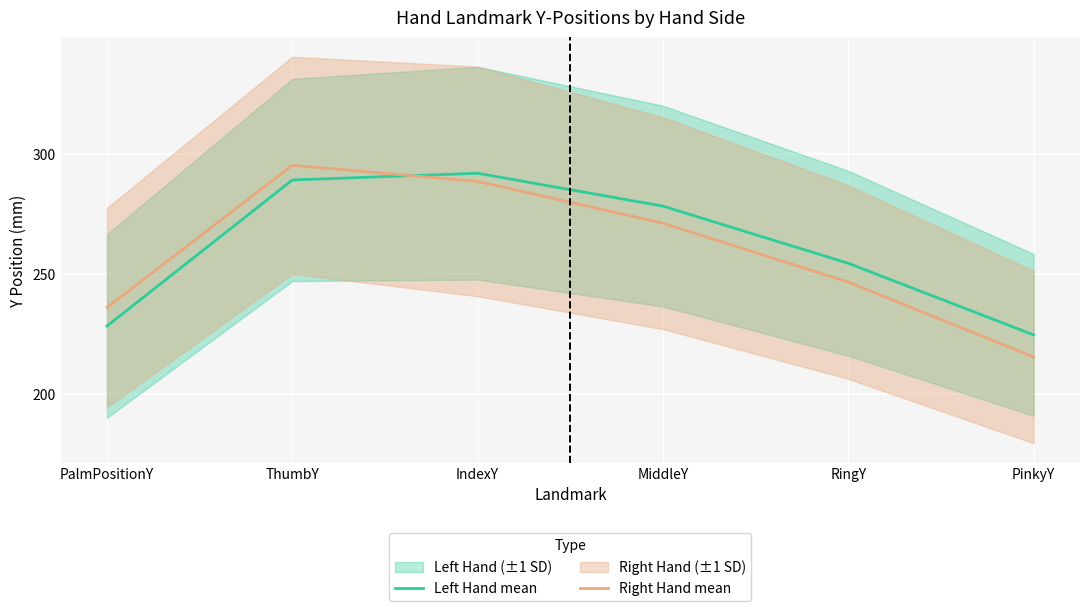

How many lines are shown in the chart?

2